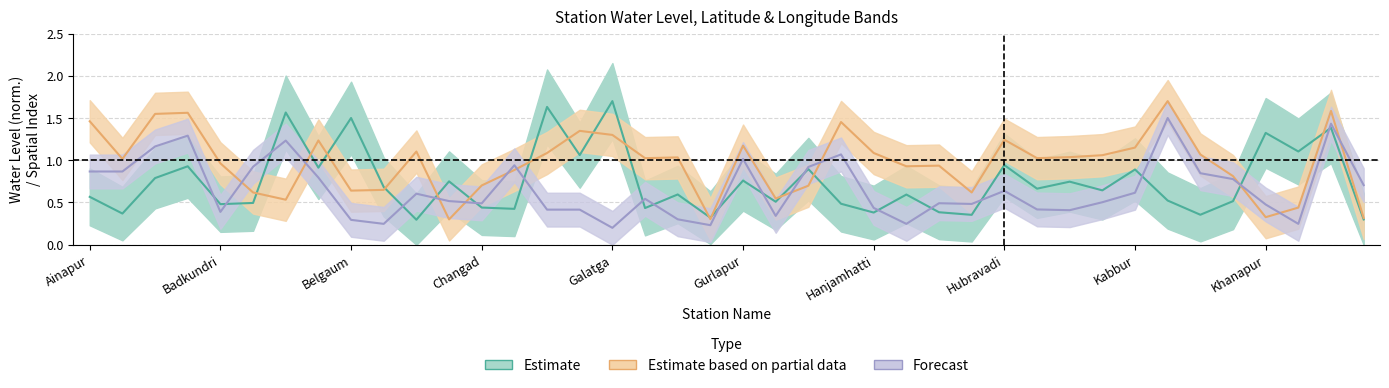

Between 6 and 29, which is larger?

6